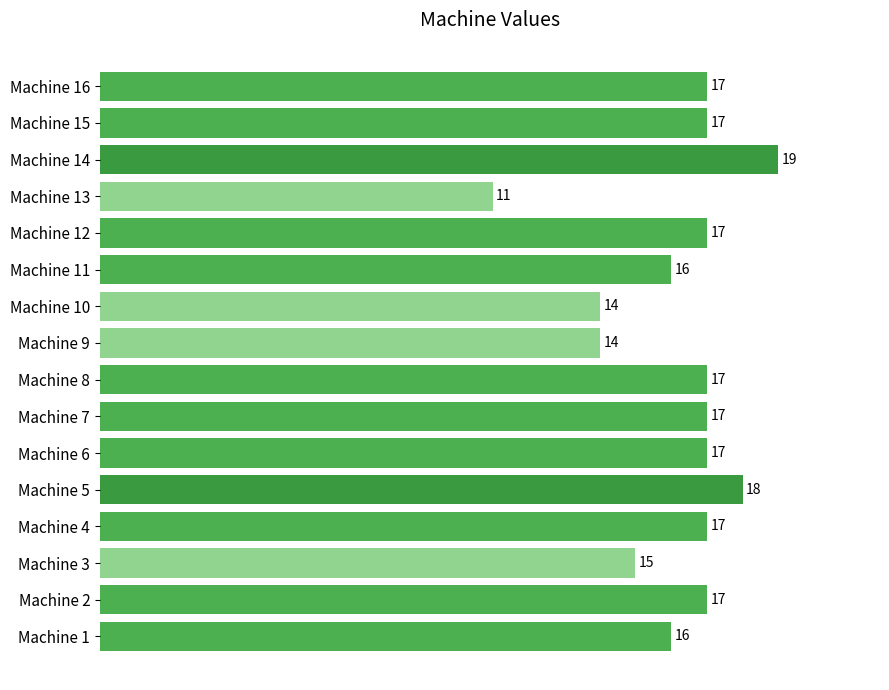

Count the number of data series in this chart.

1